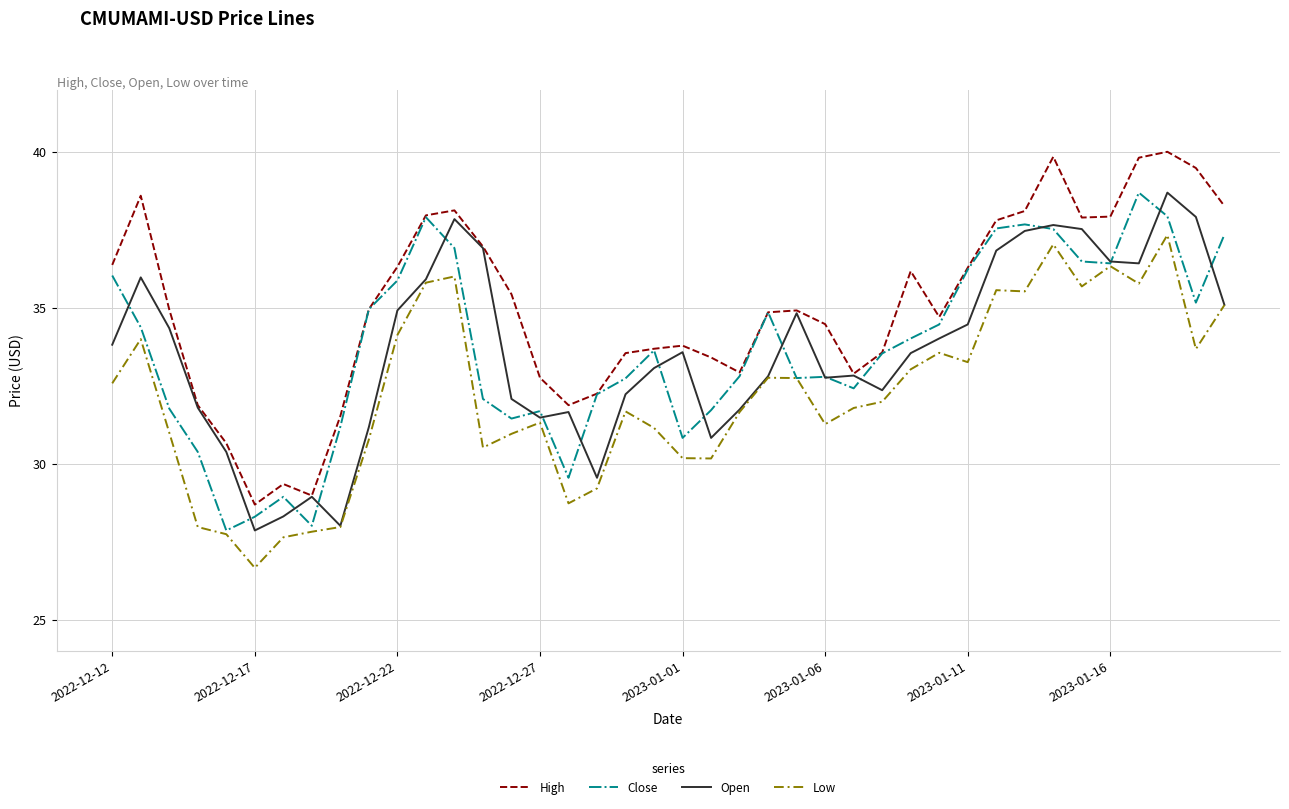

In Open, how many points are higher than both neighbors (excluding endpoints)?

9